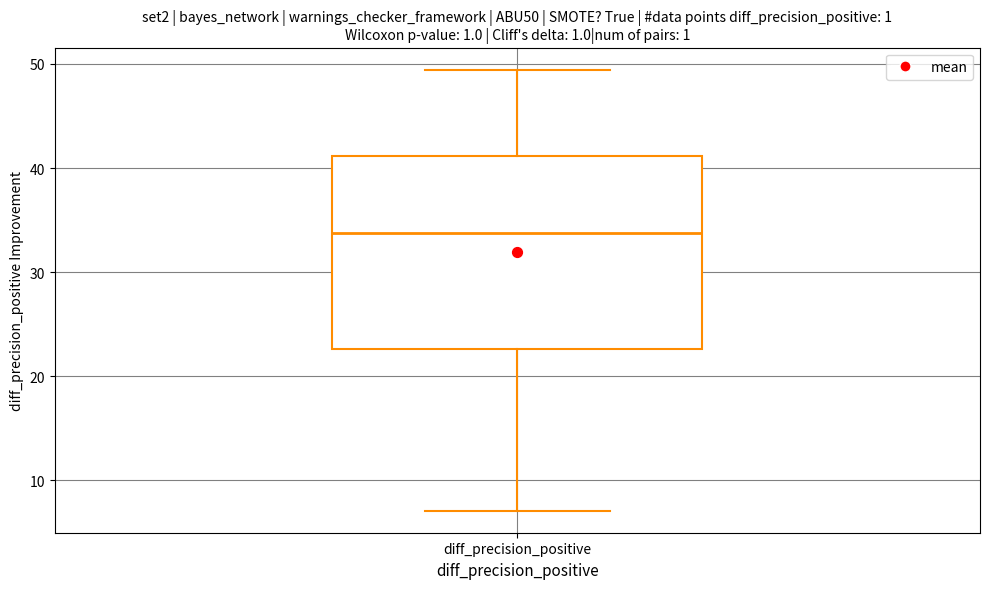

Transcribe this box plot: give where the median line is, the range the box spans, and where the two whiskers end, as read against the y-axis. The values are not printed on the chart, so give them approximately, as read against the axis.

median 34, box 23 to 41, whiskers 7 to 49